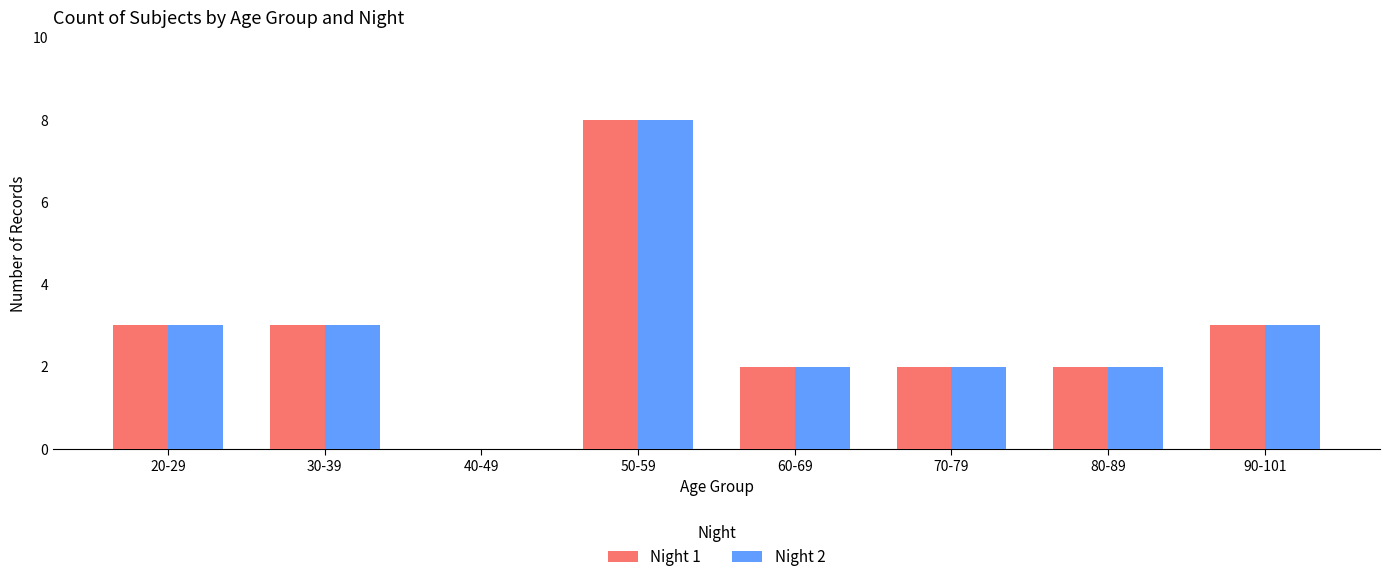

Is the value of Night 2 at 40-49 greater than the value of Night 1 at 50-59?

No